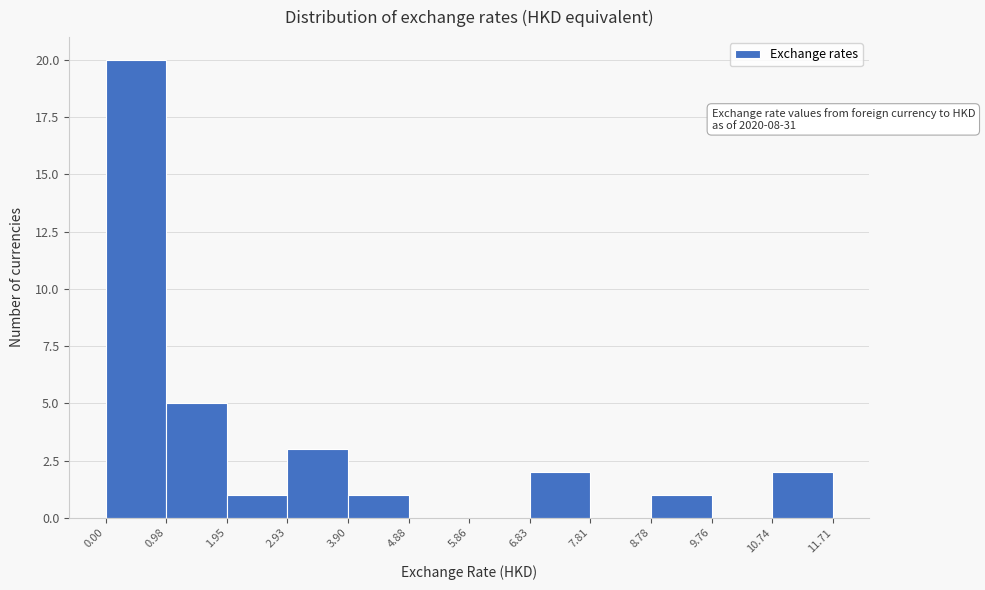

Which range on the x-axis has the tallest bar?

0.00 to 0.98